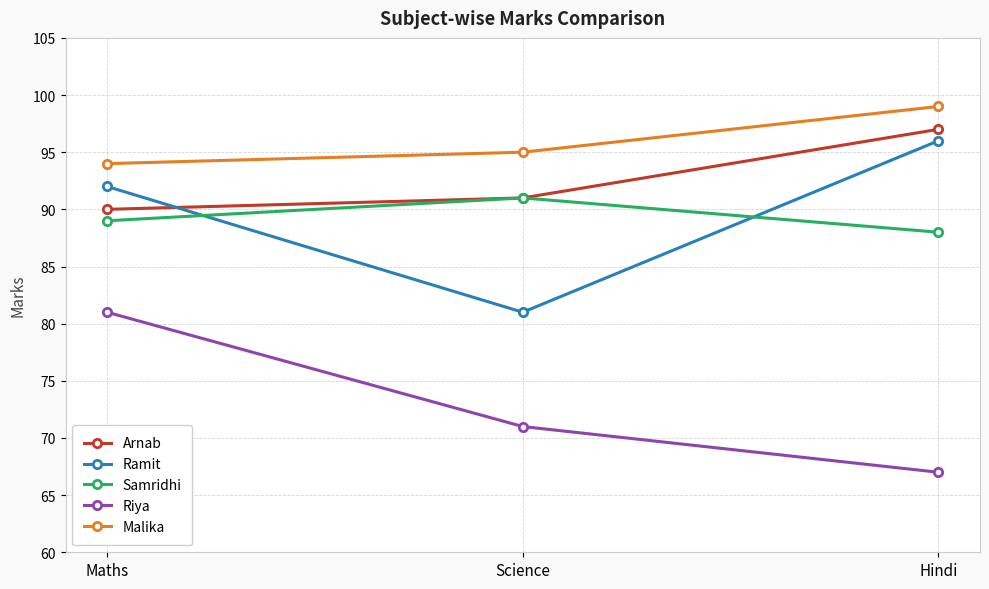

Reading left to right, transcribe all the data shown in this chart.

Arnab: 90	91	97
Ramit: 92	81	96
Samridhi: 89	91	88
Riya: 81	71	67
Malika: 94	95	99